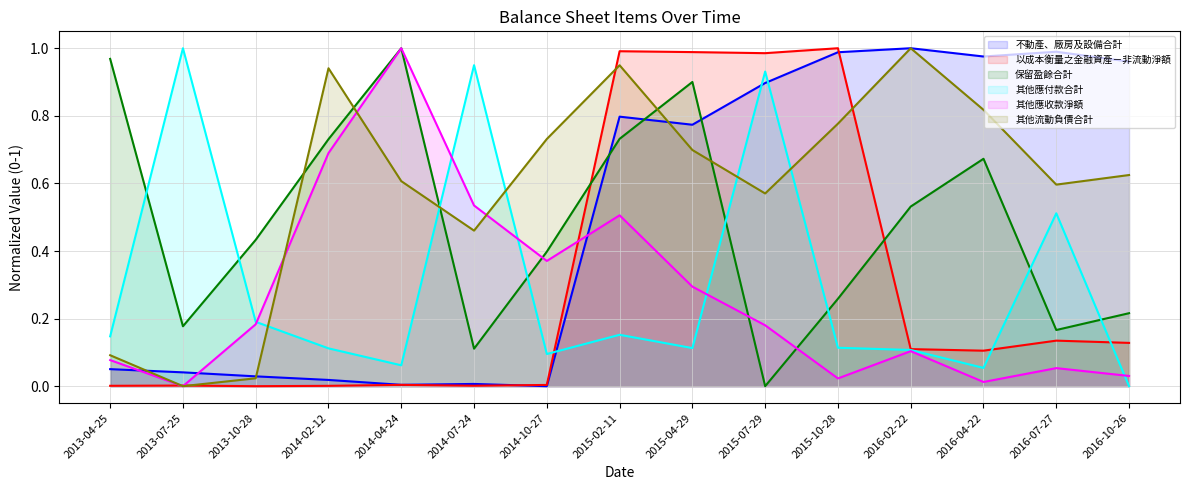

At which category does 以成本衡量之金融資產－非流動淨額 reach its first local peak?

2013-07-25